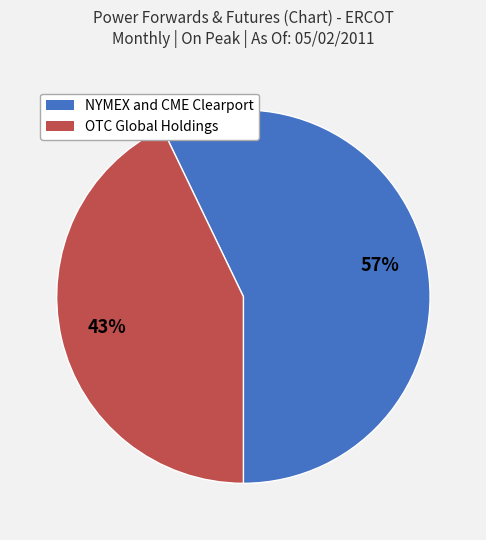

True or false: OTC Global Holdings accounts for 43% of the total.

True